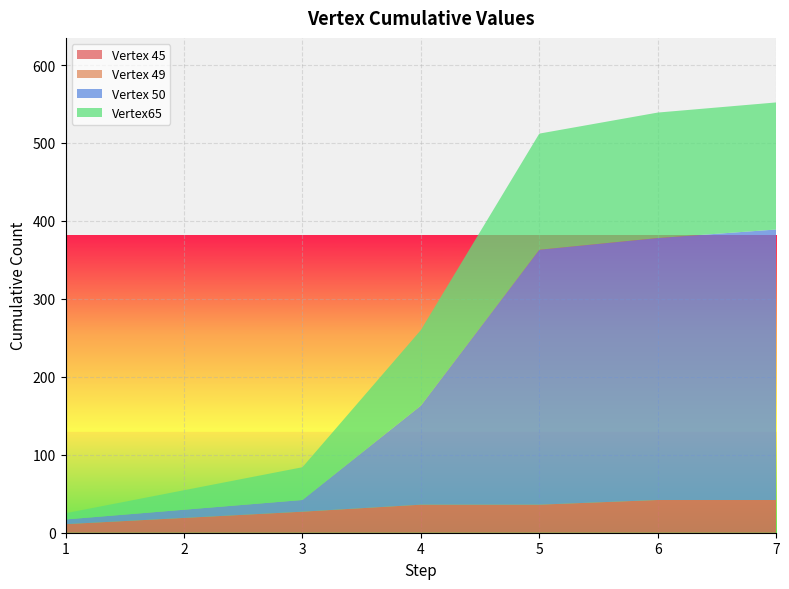

Reading left to right, extract all data points from this chart.

Vertex 45: 1=11	3=27	4=36	5=36	6=42	7=42
Vertex 49: 1=0	3=0	4=0	5=0	6=0	7=0
Vertex 50: 1=6	3=15	4=127	5=327	6=336	7=347
Vertex65: 1=8	3=42	4=97	5=149	6=161	7=163